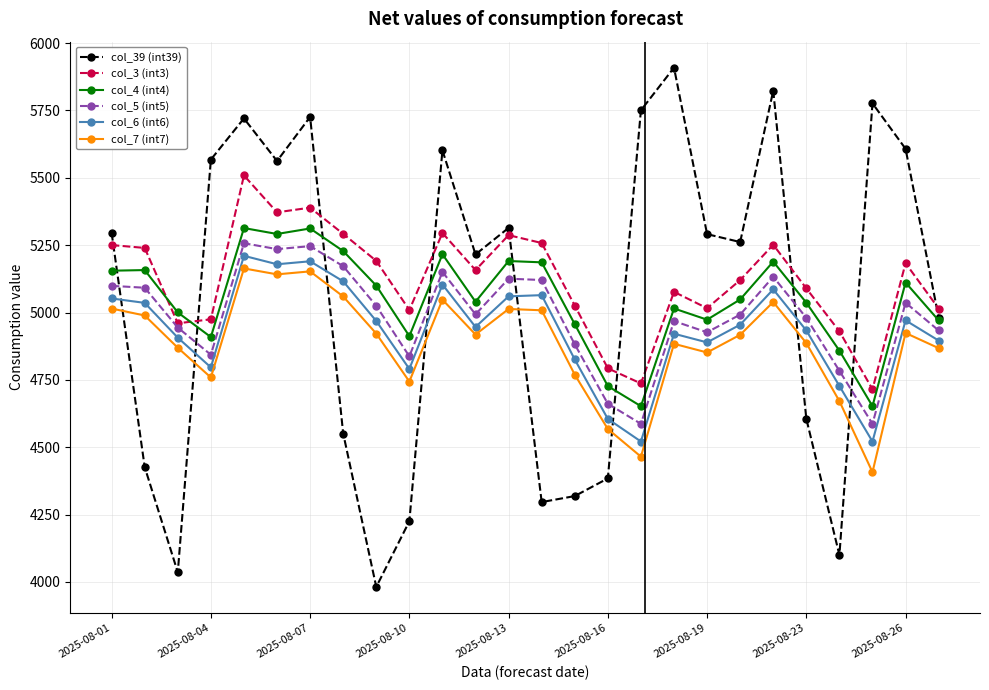

What is the highest value of the col_6 (int6) series?

5210.4